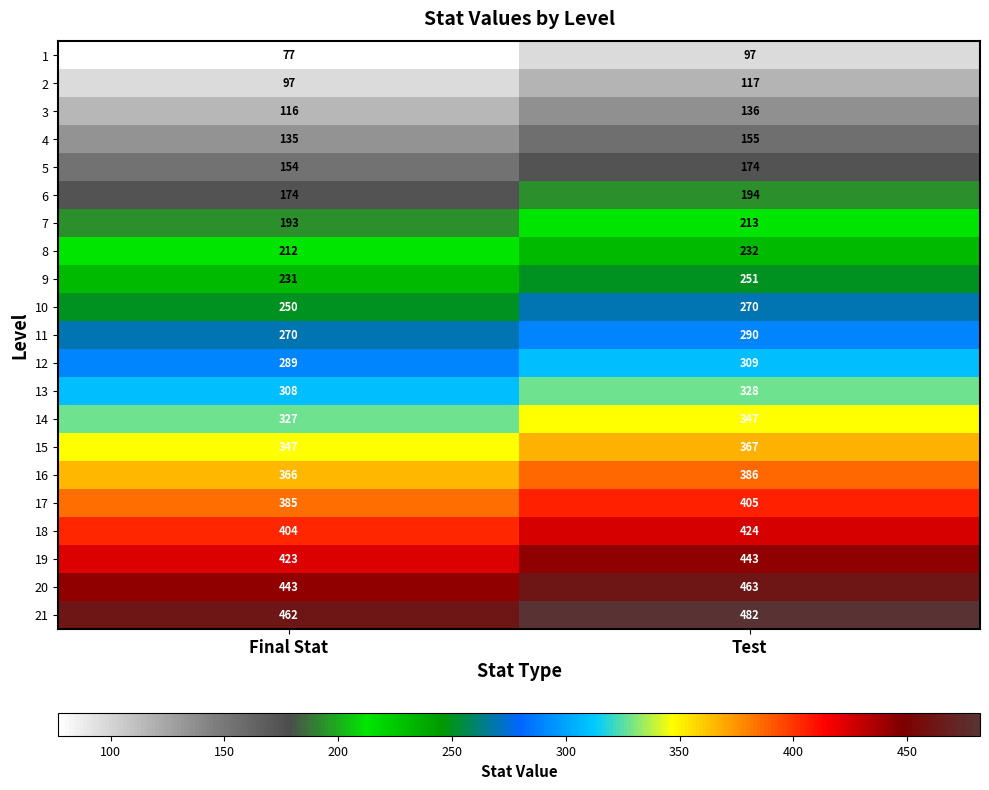

At Test, list the series in order from smallest to largest.

1, 2, 3, 4, 5, 6, 7, 8, 9, 10, 11, 12, 13, 14, 15, 16, 17, 18, 19, 20, 21